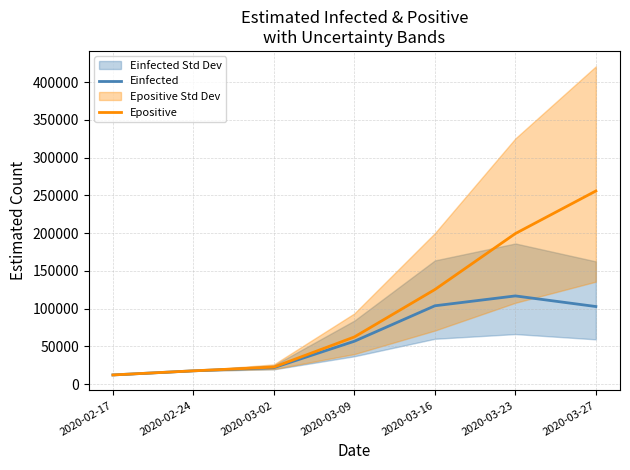

Which series changed the most between 2020-02-17 and 2020-02-24?

Epositive